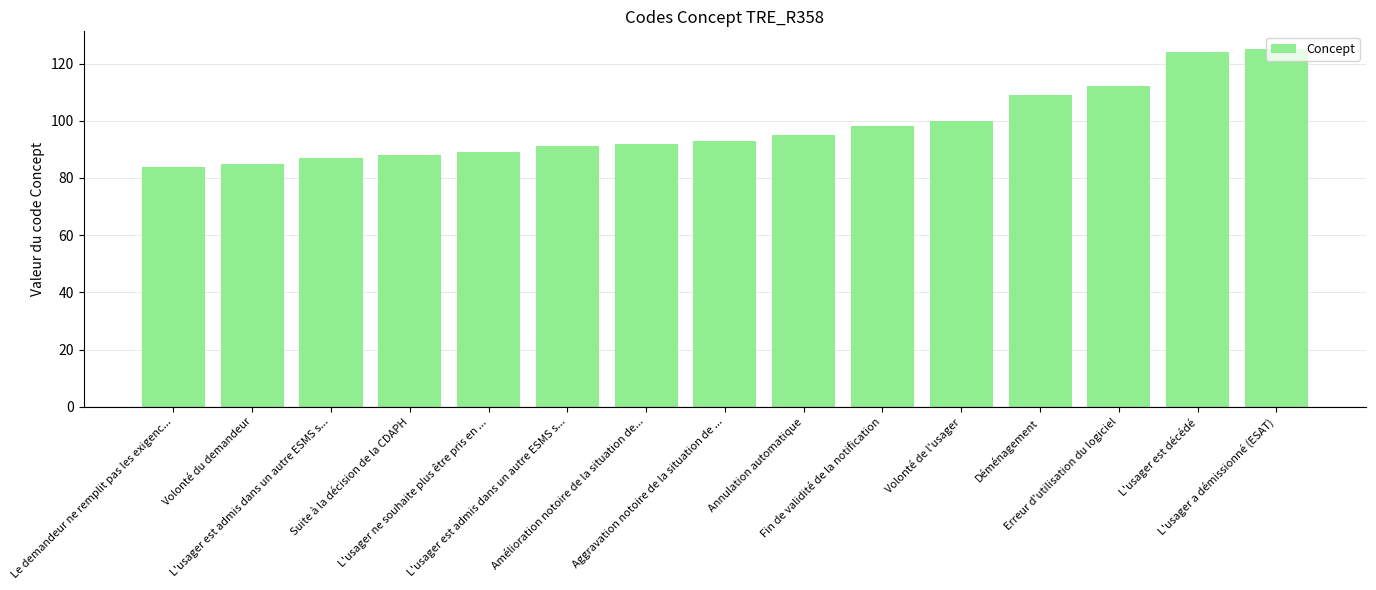

Reading right to left, list all the values displayed in this chart.

125	124	112	109	100	98	95	93	92	91	89	88	87	85	84